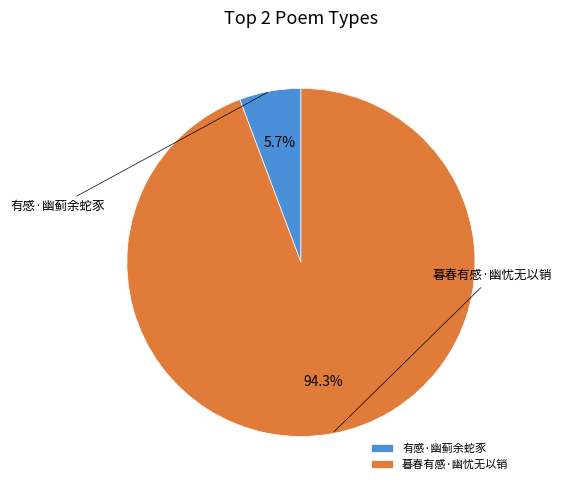

The 有感·幽蓟余蛇豕 slice represents 16% of the pie. True or false?

False